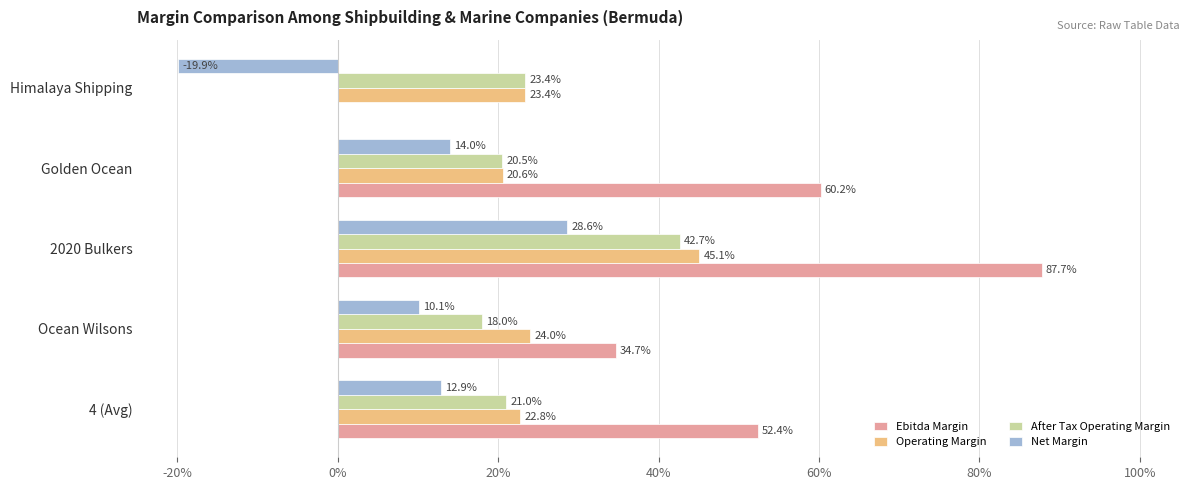

How many categories are shown in the chart?

5